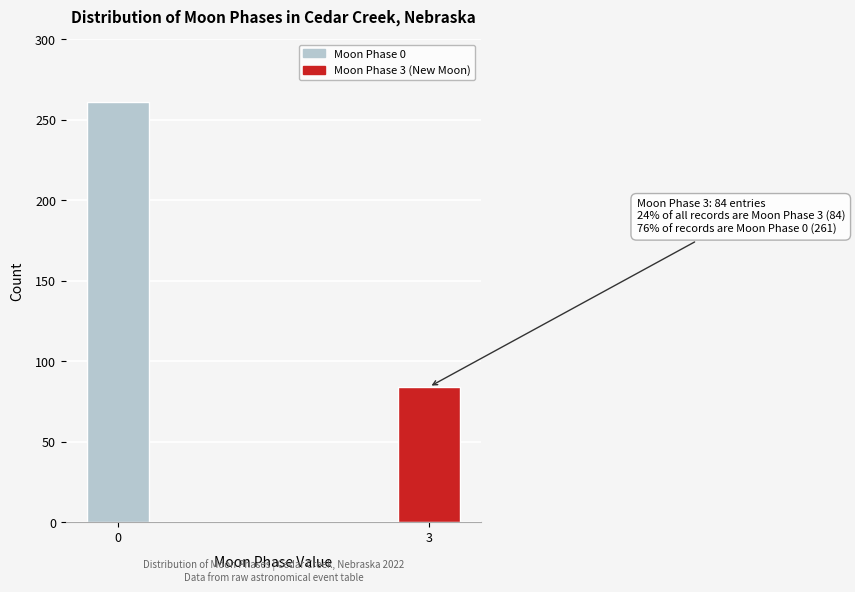

Reading right to left, extract all data points from this chart.

3=84	0=261